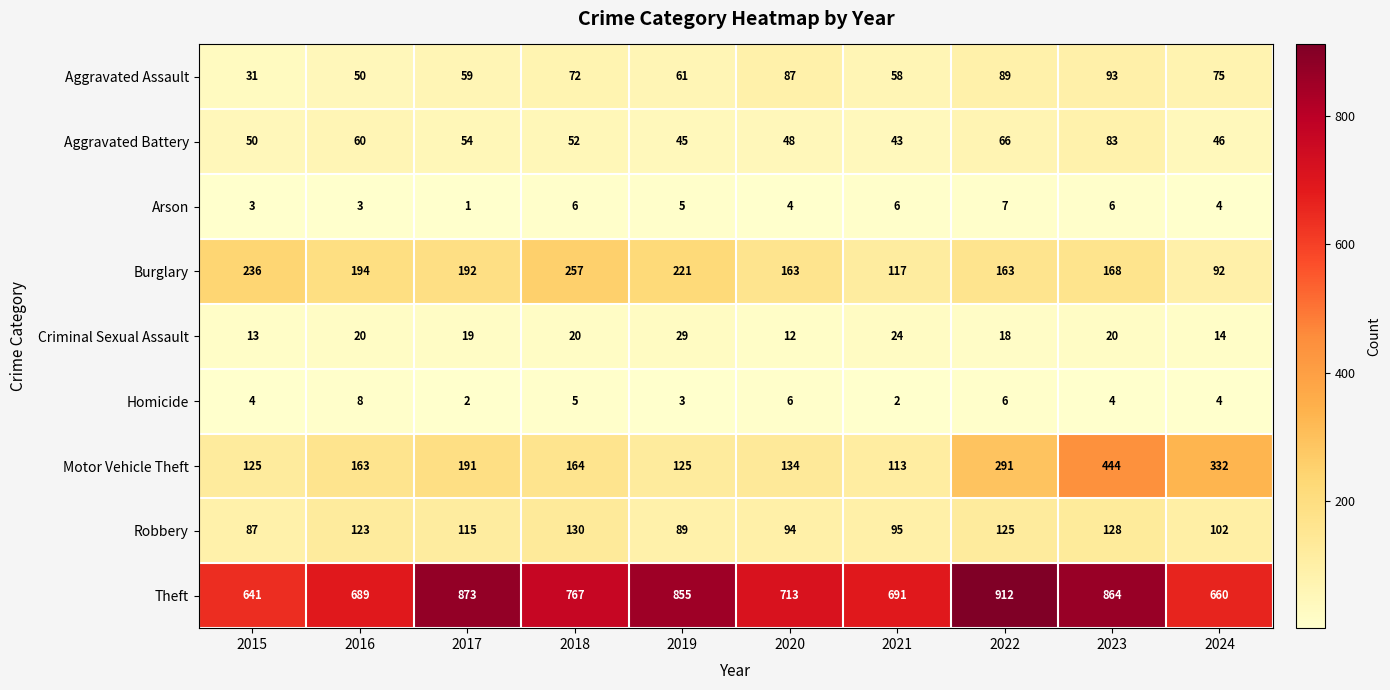

Is it true that Robbery equals 125 at 2022?

True